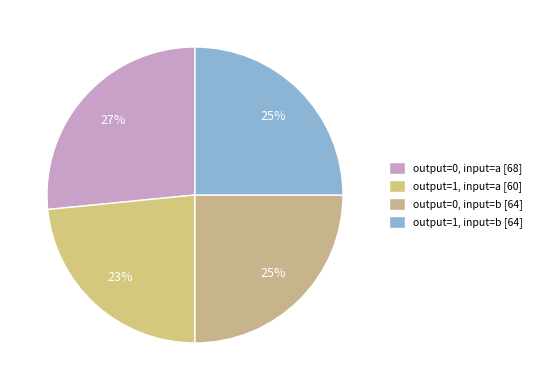

Which has a higher value, output=0, input=a or output=1, input=b?

output=0, input=a